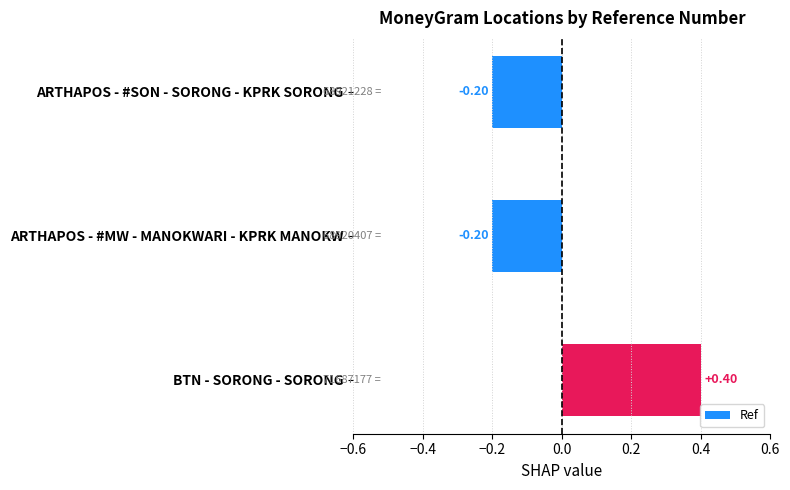

What is the label of the 3rd bar from the top?

BTN - SORONG - SORONG